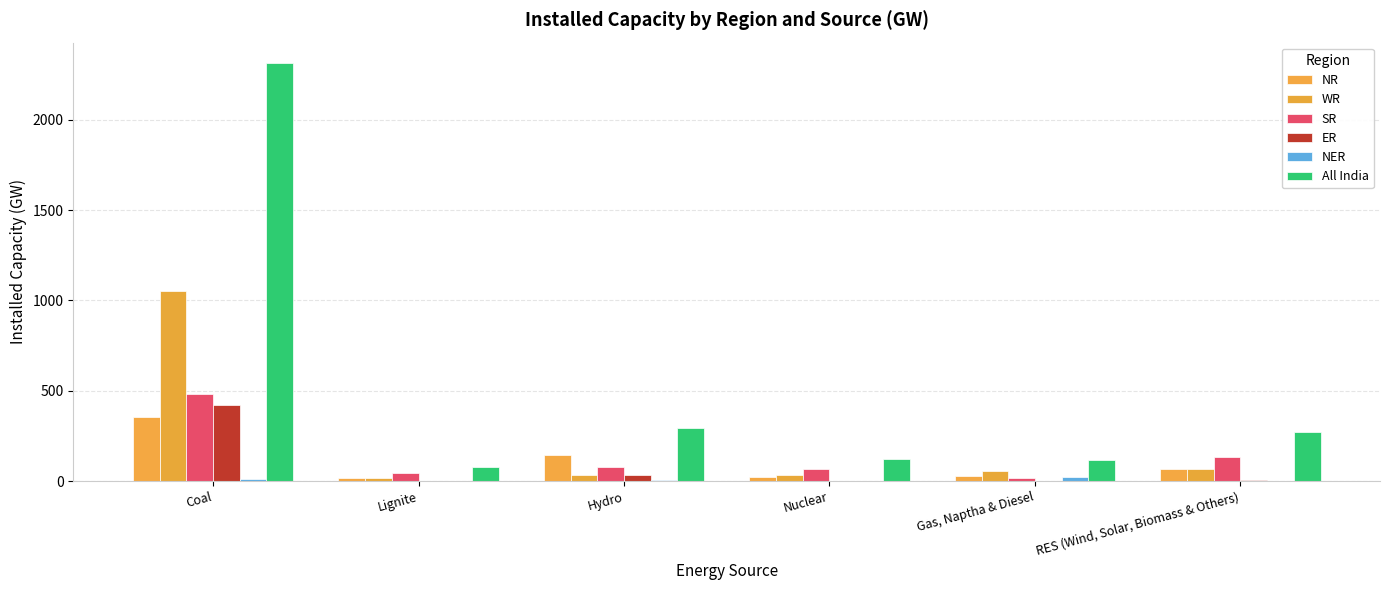

What is the difference between the SR values at Hydro and RES (Wind, Solar, Biomass & Others)?

56